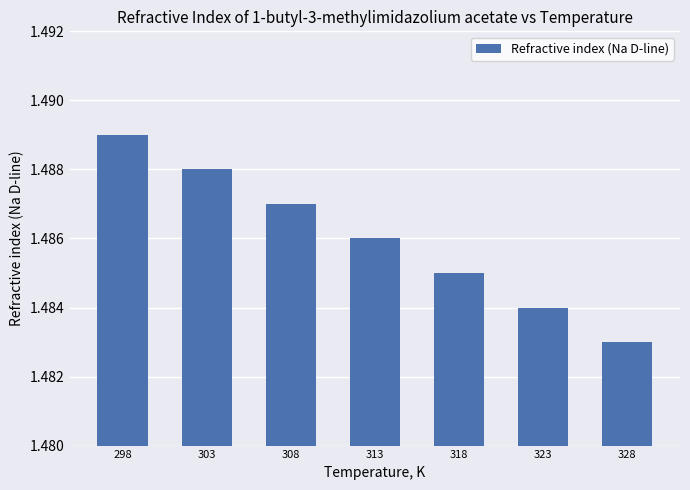

What is the sum of the values at 298 and 308?

3.0